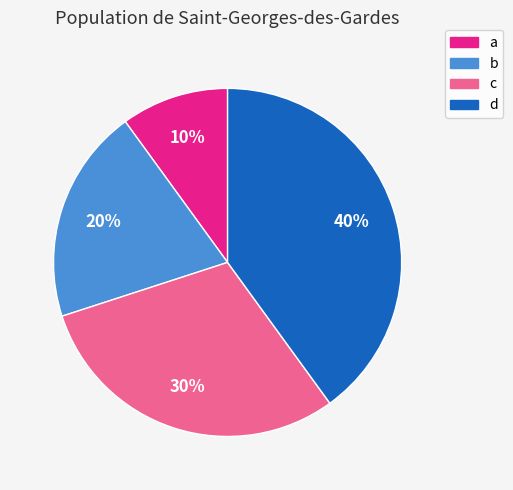

Between b and d, which is larger?

d